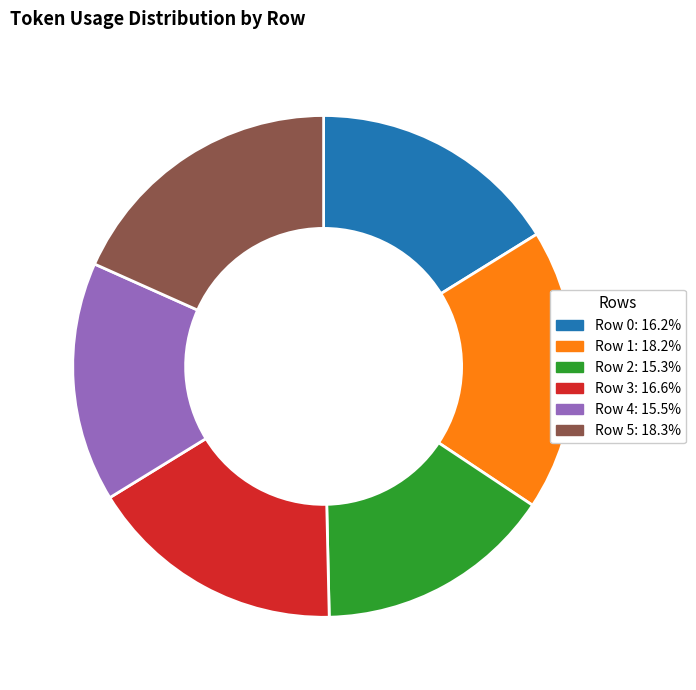

Does Row 5 represent more than half of the total?

No